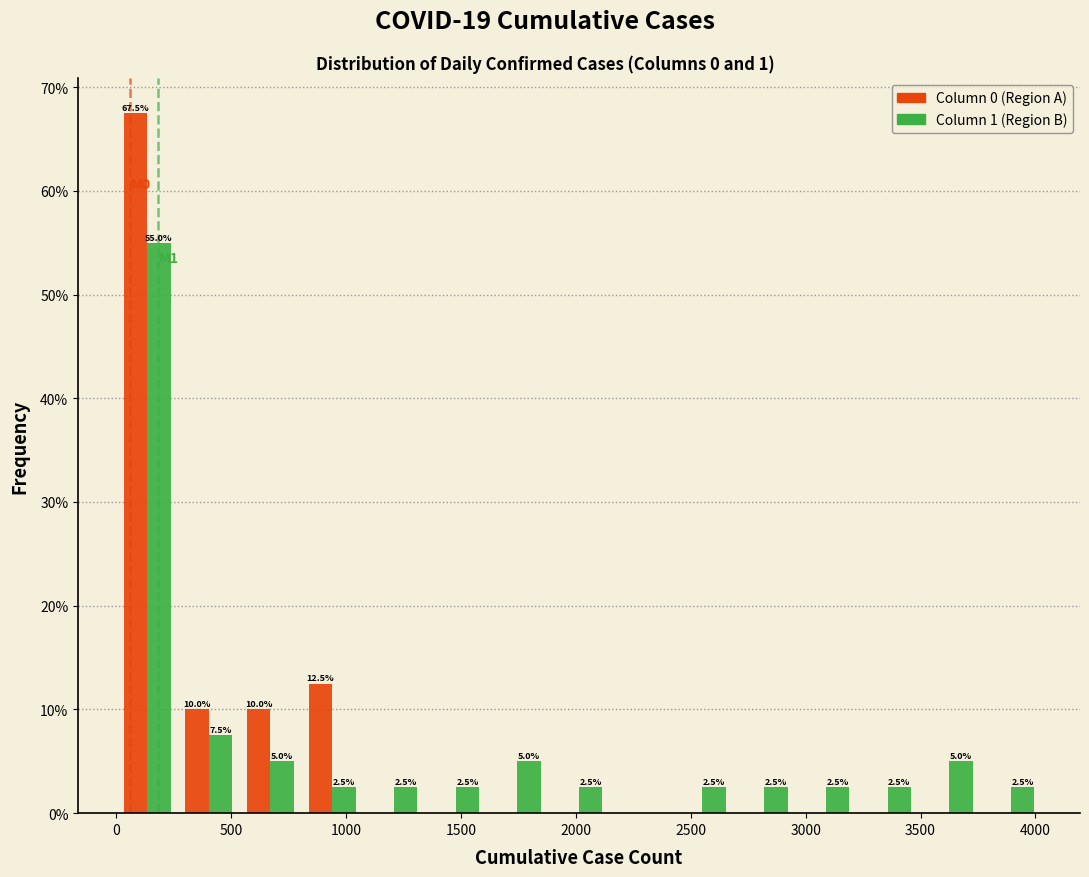

In the Column 0 (Region A) series, which range on the x-axis has the tallest bar?

0 to 250